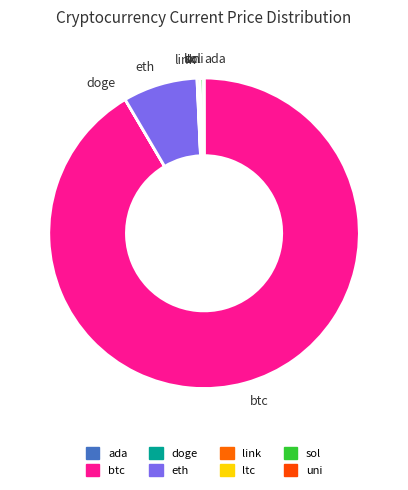

Which category has the biggest portion of the pie?

btc